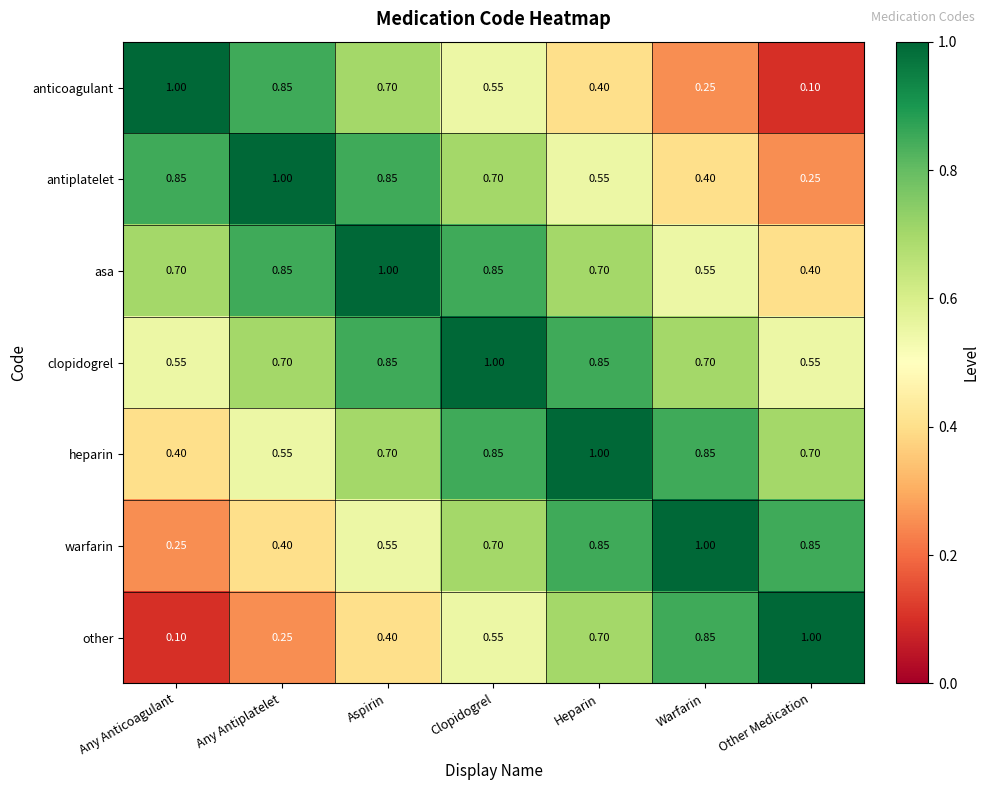

How many data points does each series have?

7